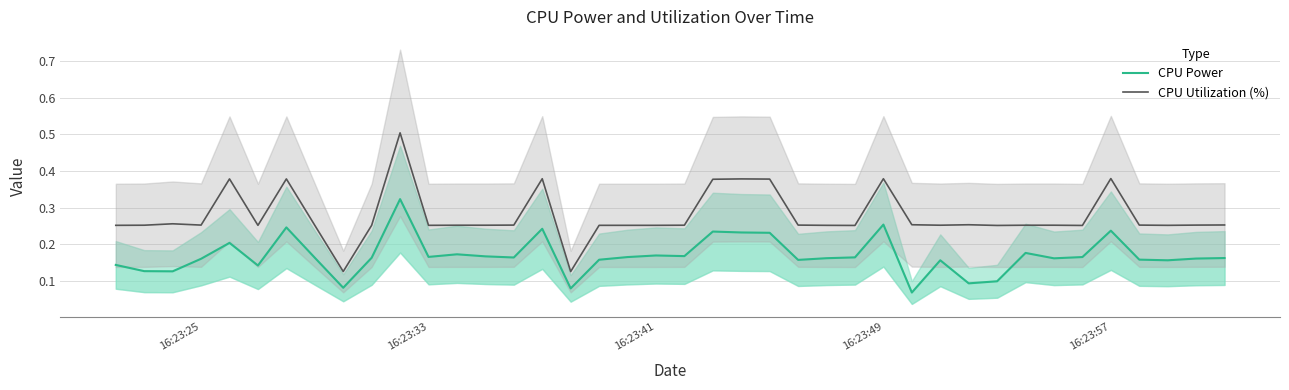

What is the maximum value for CPU Utilization (%)?

0.5